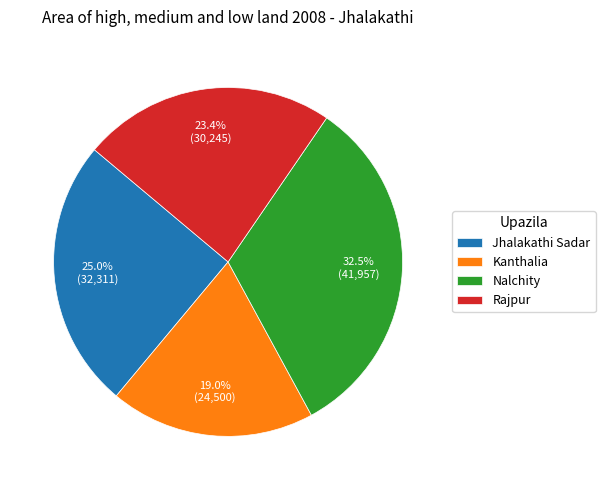

How much of the chart is everything except Kanthalia?

81.0%